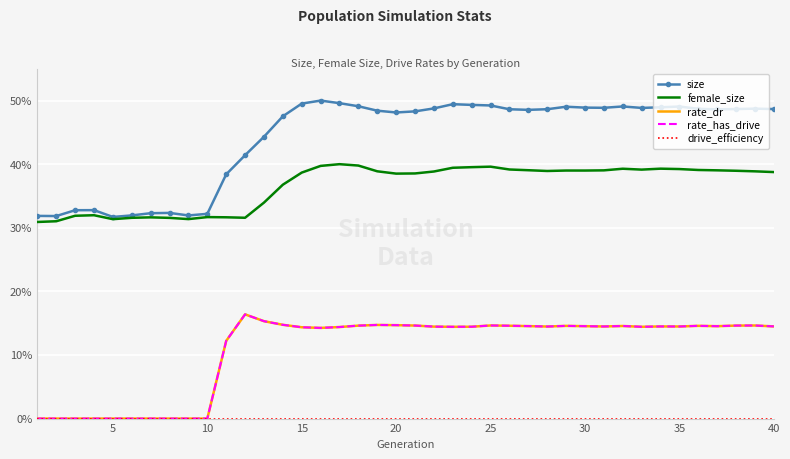

How many data points in rate_has_drive are above 0?

30